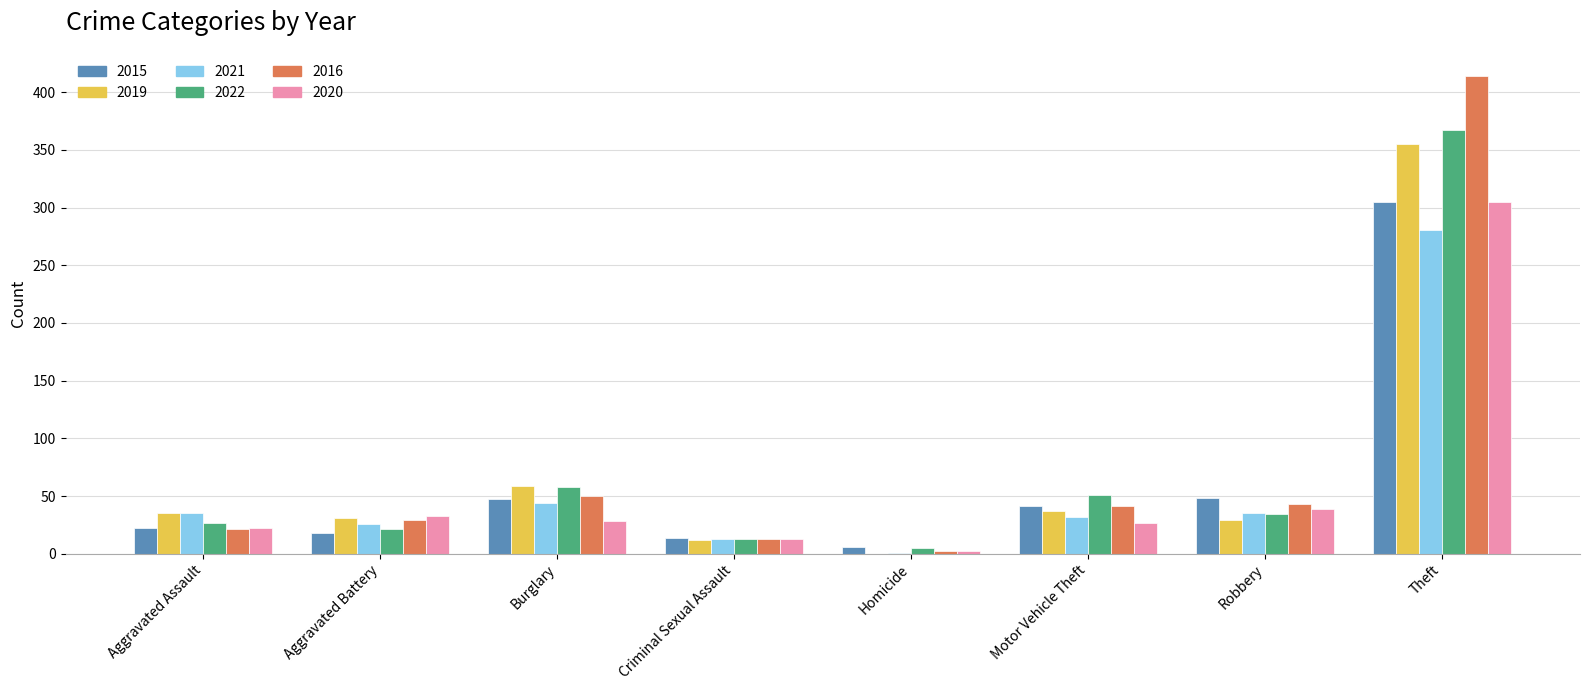

Where does the 2020 series first go above 28?

Aggravated Battery